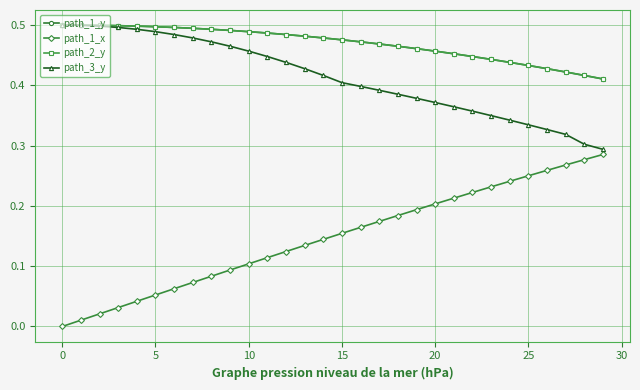

Is this an area chart (filled region under the line)?

No